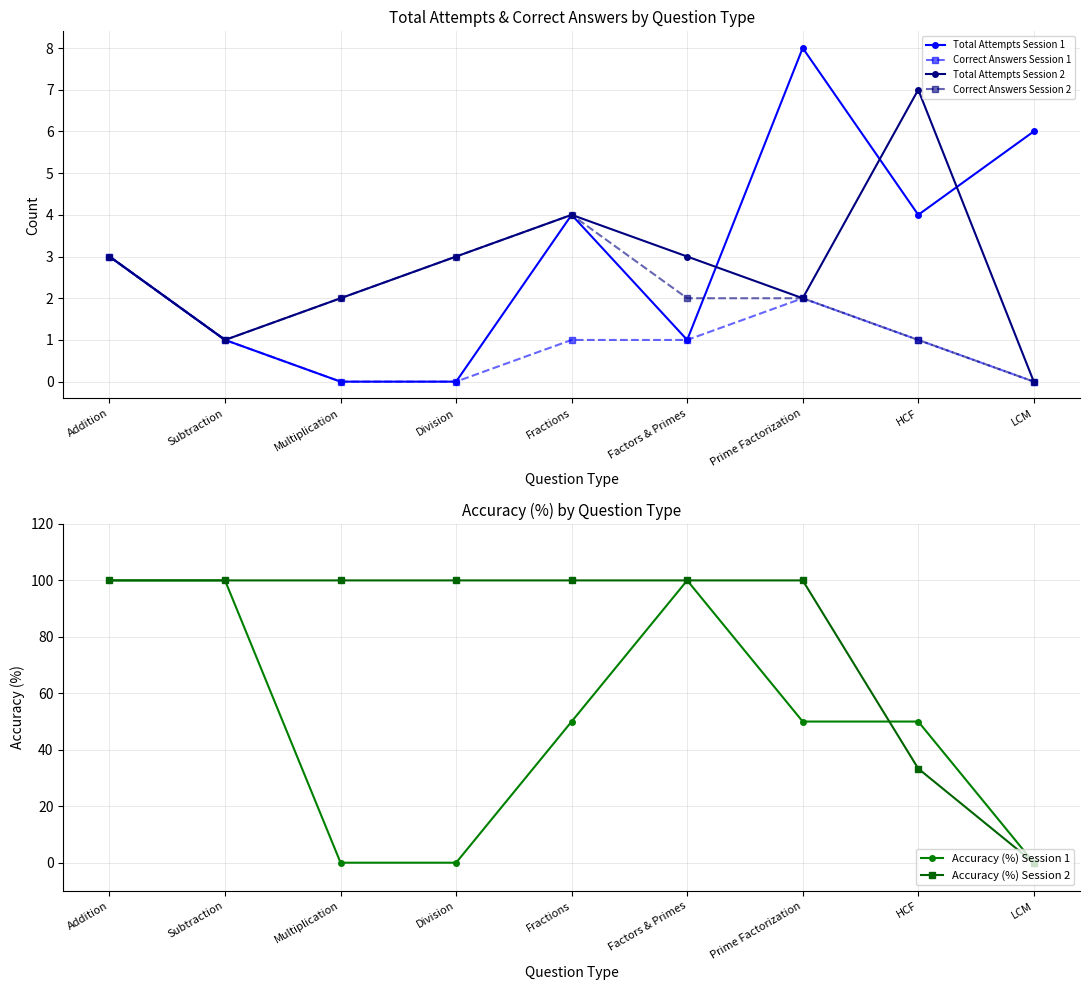

What is the label of the 6th point from the right?

Division